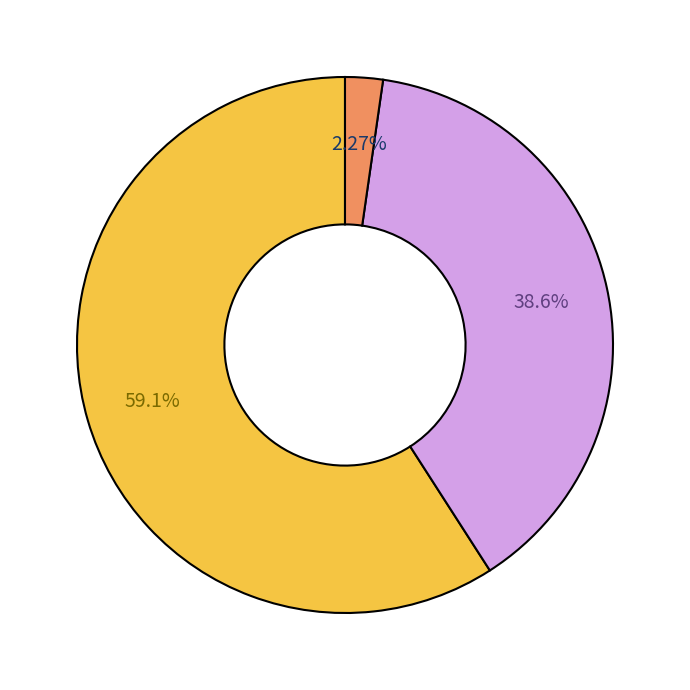

Is there any slice that represents more than half of the pie?

Yes